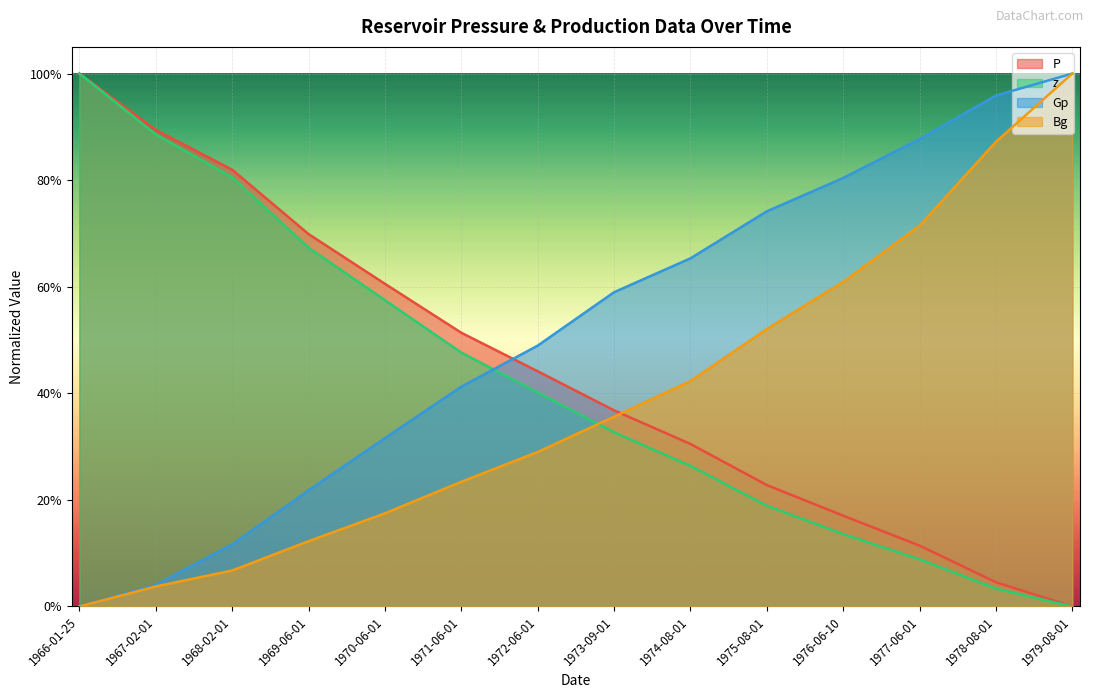

What are all the series names shown in the legend?

P, z, Gp, Bg